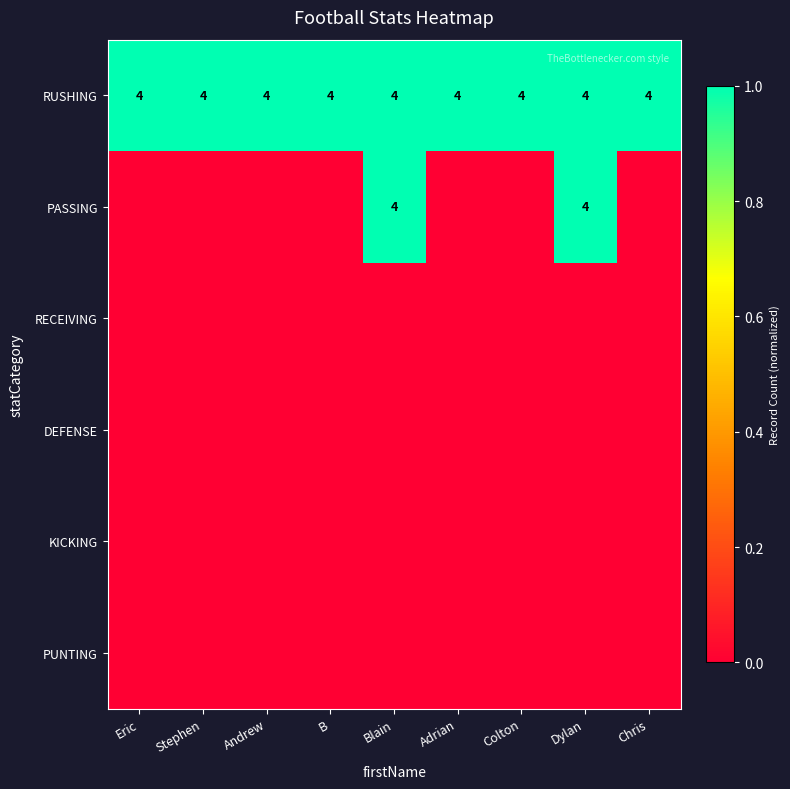

What is the sum of all RUSHING values?

36